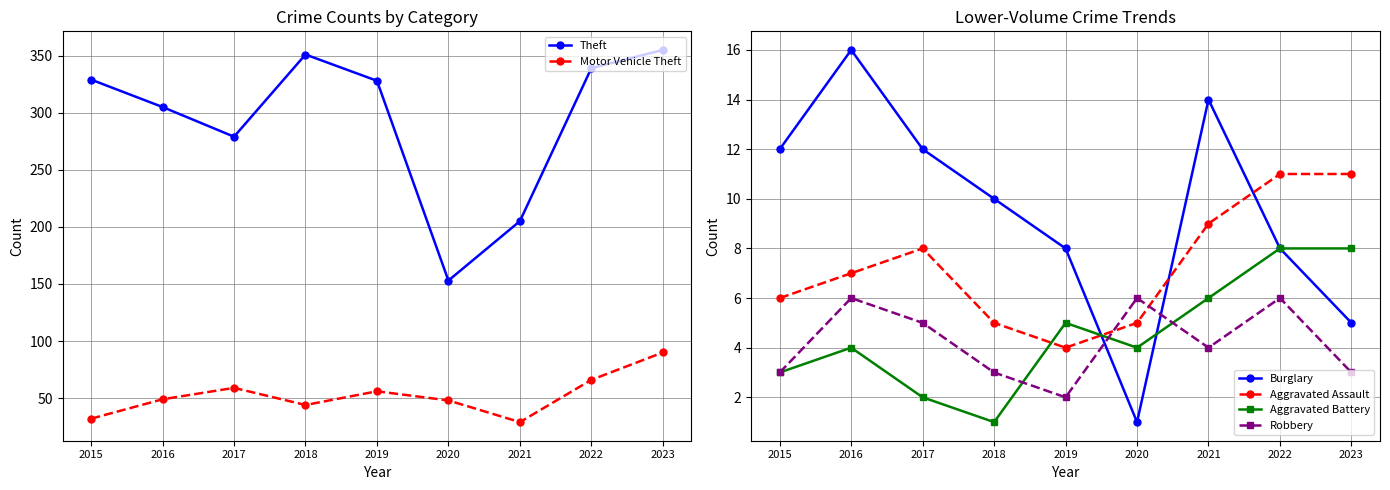

The value of Motor Vehicle Theft at 2017 is 83. True or false?

False